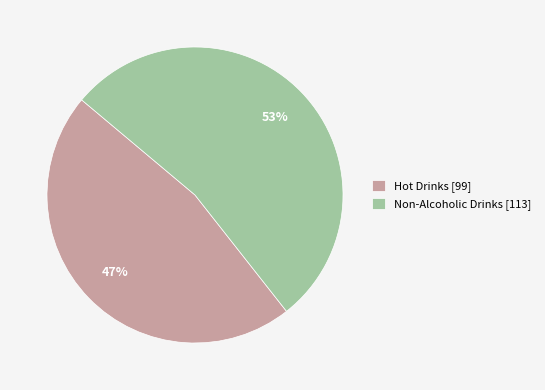

What percentage is the Hot Drinks slice, to the nearest percent?

47%